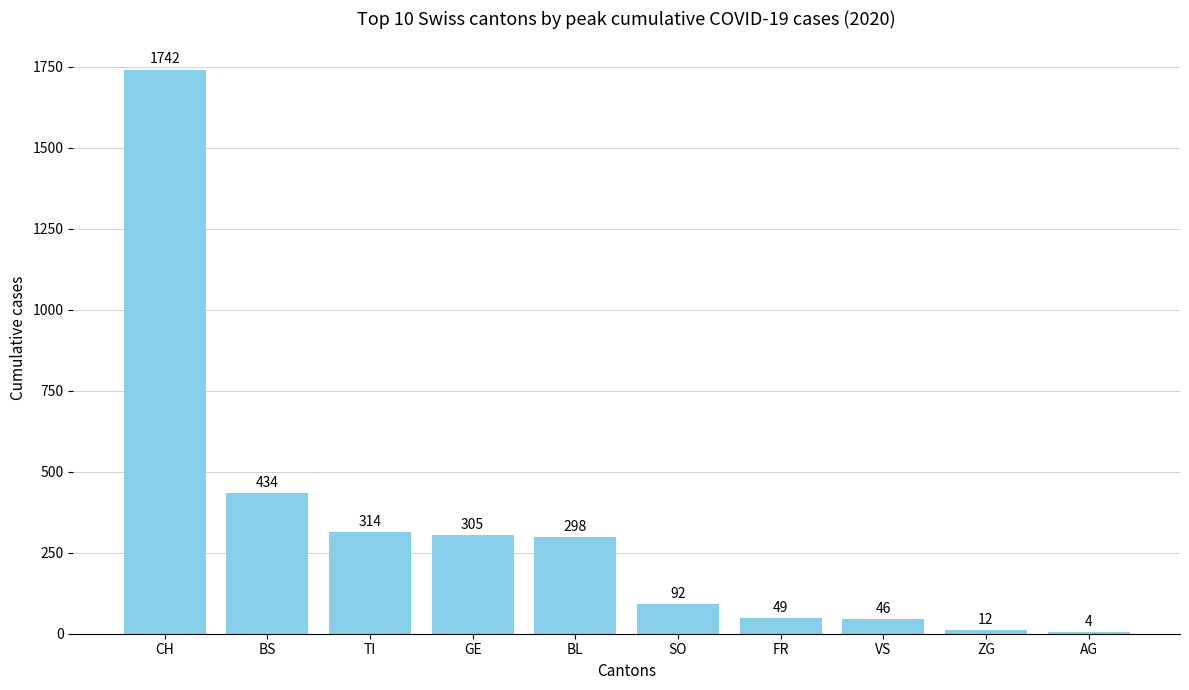

Reading left to right, transcribe all the data shown in this chart.

CH=1742	BS=434	TI=314	GE=305	BL=298	SO=92	FR=49	VS=46	ZG=12	AG=4